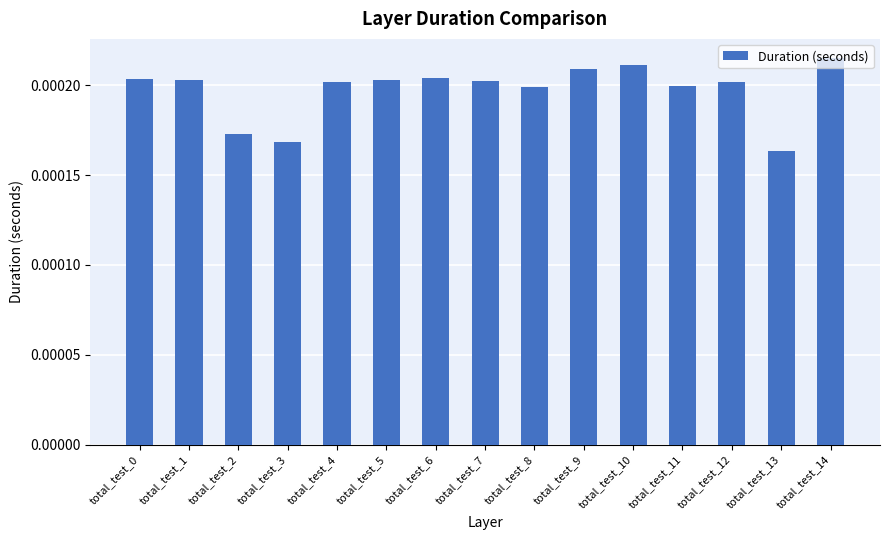

Between total_test_2 and total_test_9, which is larger?

total_test_9